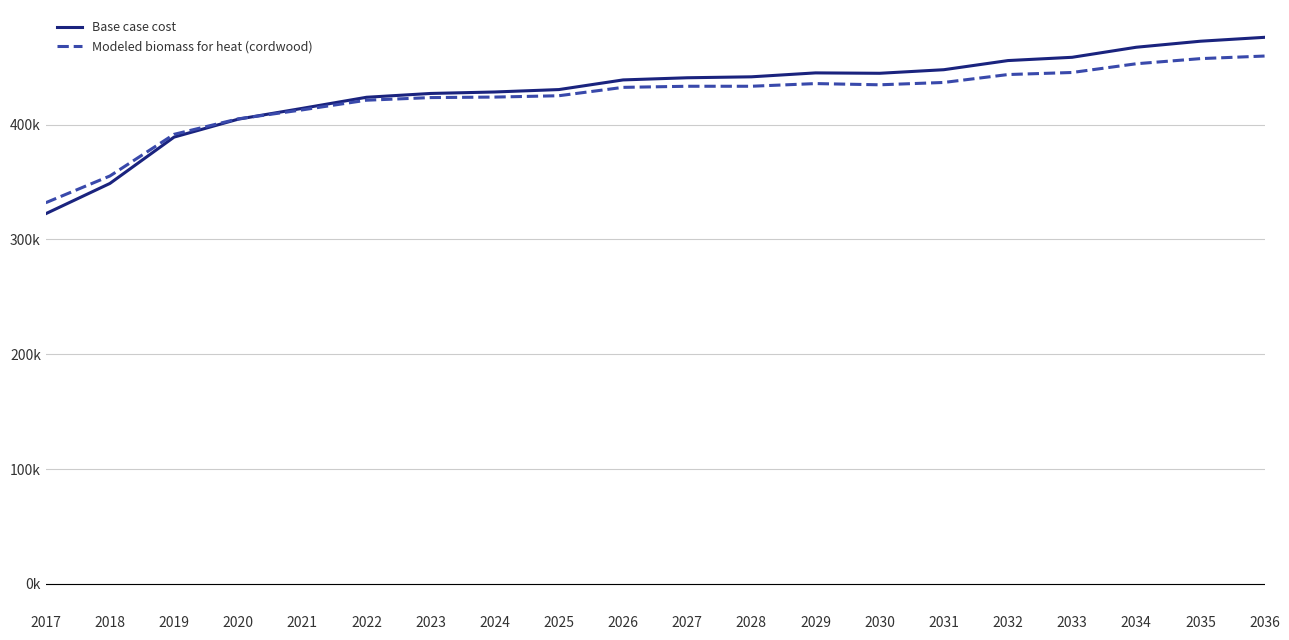

Rank the series at 2035 from lowest to highest value.

Modeled biomass for heat (cordwood), Base case cost